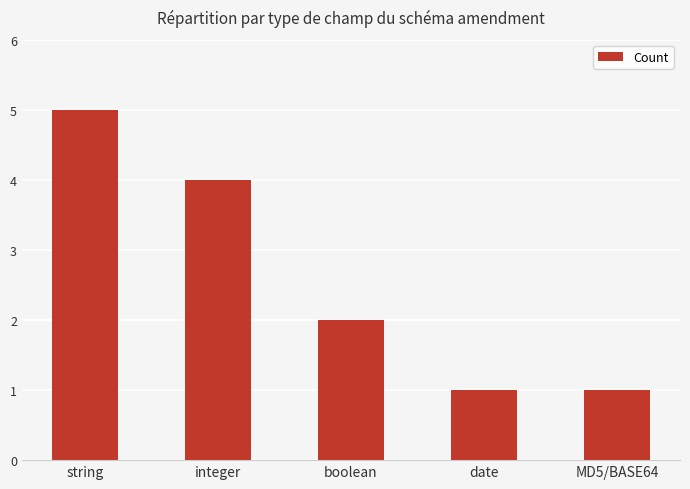

How many bars are there in total?

5